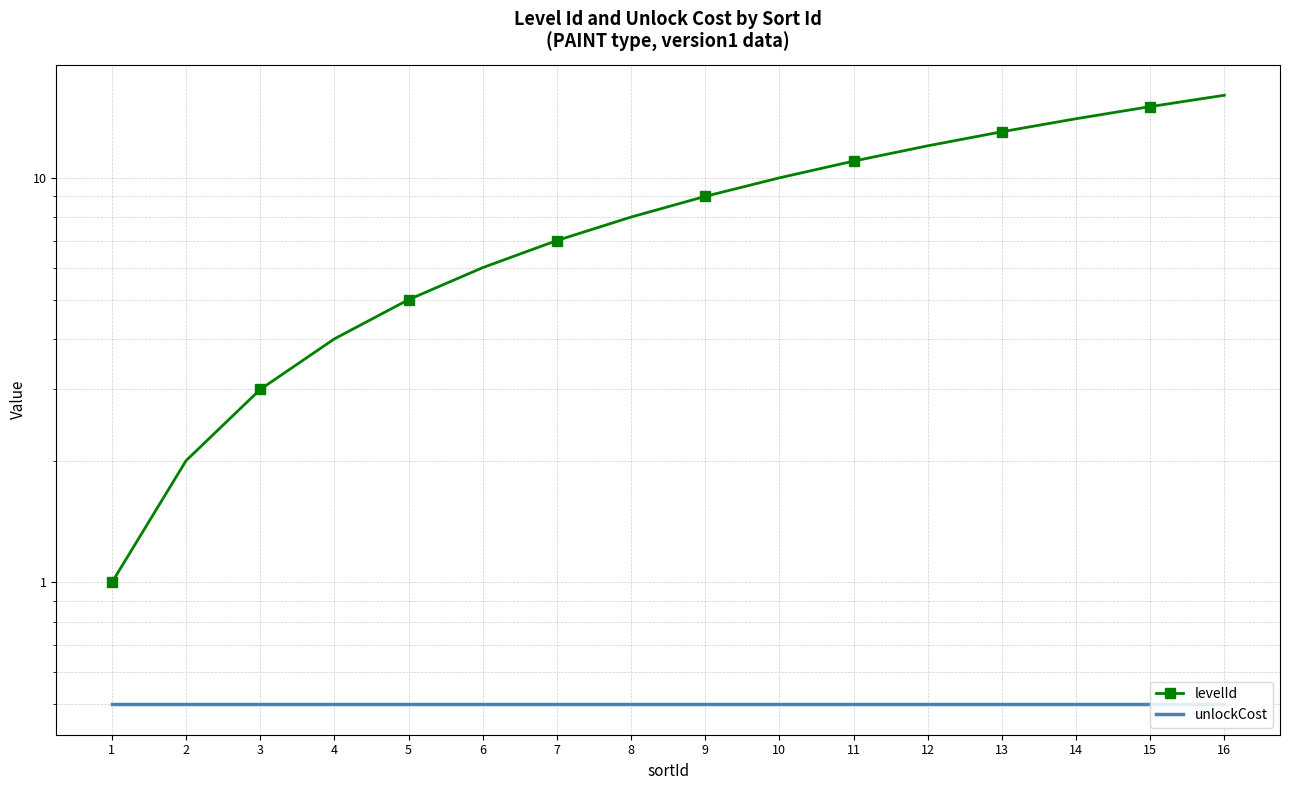

Where is unlockCost nearest to the value 0?

1